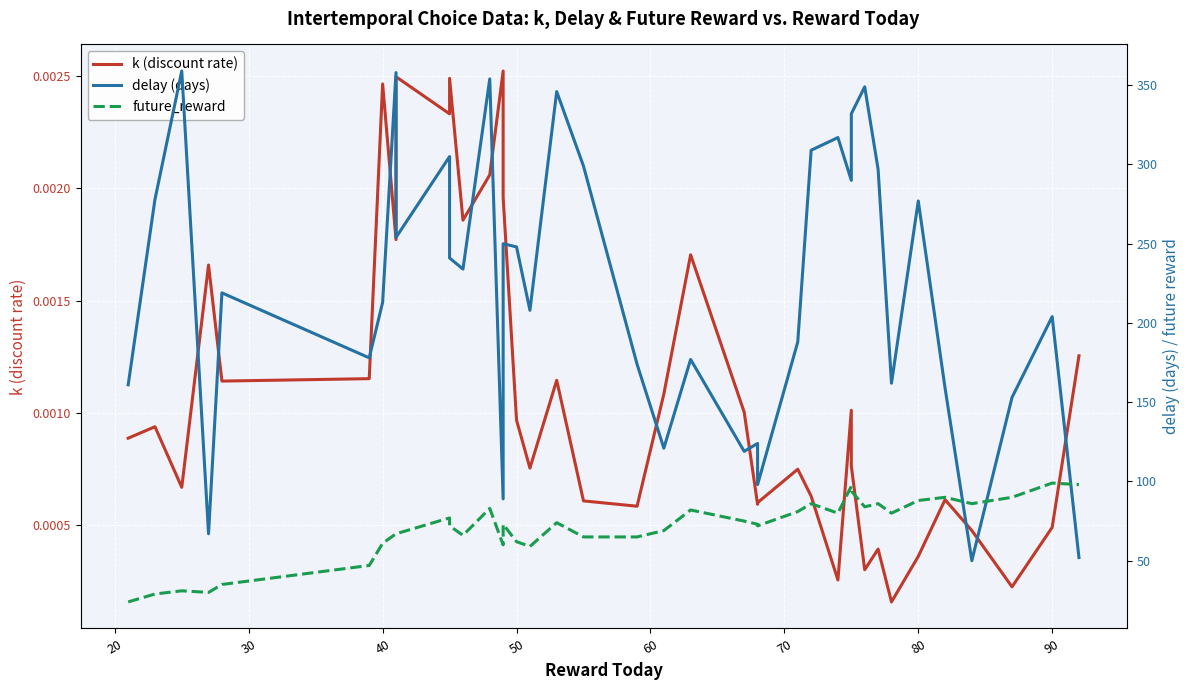

At how many categories does at least one series exceed 322?

6